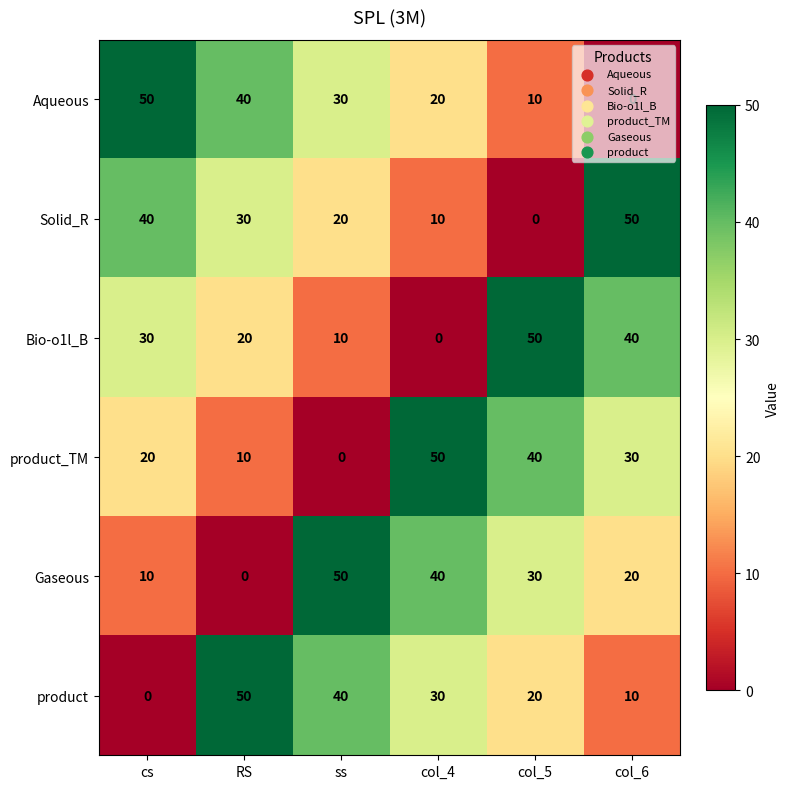

How many Bio-o1l_B values are between 10 and 40?

4